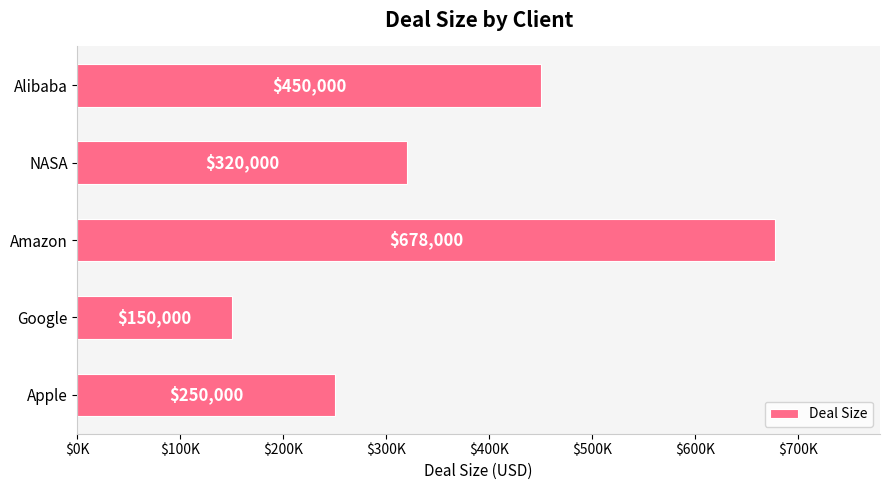

Does the chart contain any negative values?

No